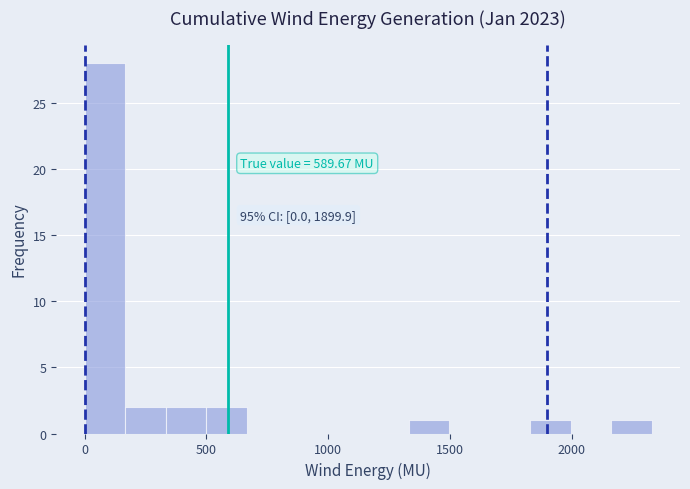

Around what value on the x-axis is the tallest bar? Give the approximate position of its centre, as read against the axis.

100